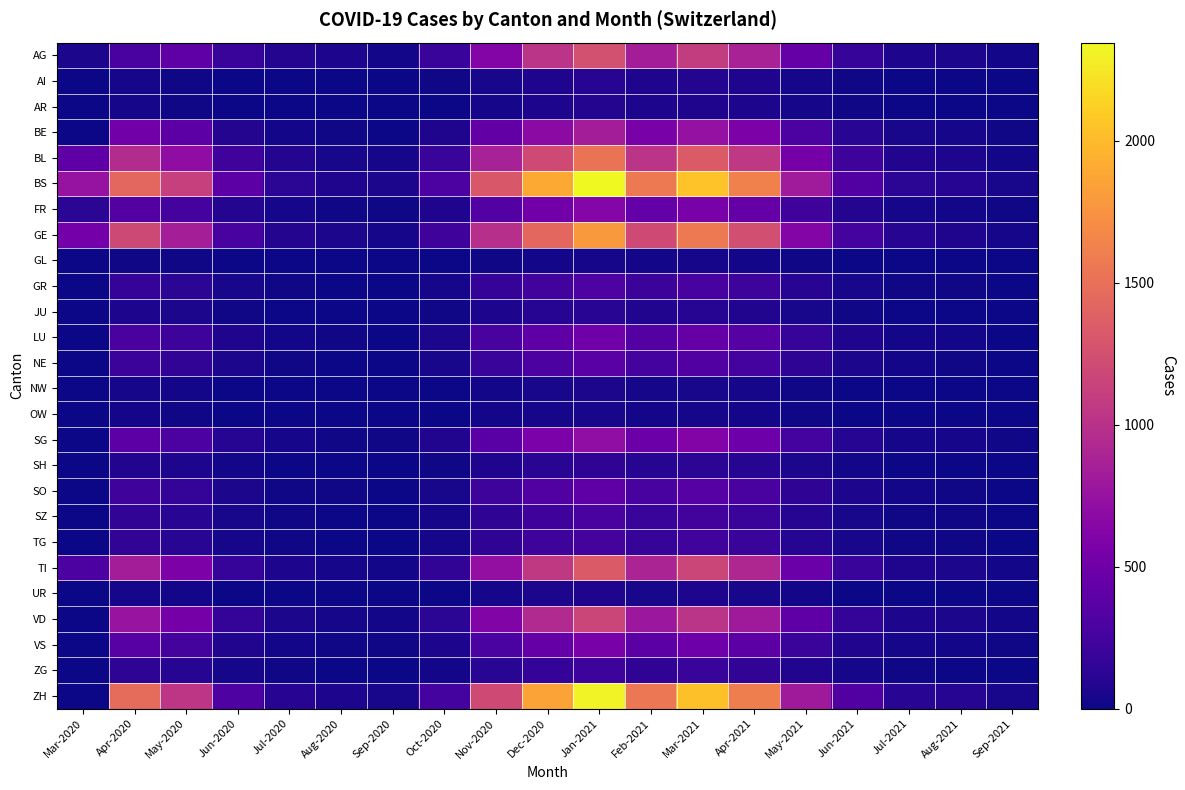

Reading right to left, list all the values displayed in this chart.

AG: Sep-2021=22	Aug-2021=49	Jul-2021=64	Jun-2021=175	May-2021=441	Apr-2021=872	Mar-2021=1098	Feb-2021=843	Jan-2021=1254	Dec-2020=1022	Nov-2020=631	Oct-2020=184	Sep-2020=23	Aug-2020=64	Jul-2020=85	Jun-2020=186	May-2020=411	Apr-2020=277	Mar-2020=49
AI: Sep-2021=2	Aug-2021=4	Jul-2021=5	Jun-2021=14	May-2021=35	Apr-2021=70	Mar-2021=88	Feb-2021=67	Jan-2021=102	Dec-2020=68	Nov-2020=42	Oct-2020=10	Sep-2020=0	Aug-2020=0	Jul-2020=0	Jun-2020=2	May-2020=14	Apr-2020=36	Mar-2020=0
AR: Sep-2021=2	Aug-2021=3	Jul-2021=4	Jun-2021=12	May-2021=29	Apr-2021=57	Mar-2021=72	Feb-2021=55	Jan-2021=83	Dec-2020=55	Nov-2020=34	Oct-2020=8	Sep-2020=0	Aug-2020=0	Jul-2020=0	Jun-2020=2	May-2020=11	Apr-2020=28	Mar-2020=0
BE: Sep-2021=15	Aug-2021=33	Jul-2021=43	Jun-2021=118	May-2021=296	Apr-2021=585	Mar-2021=737	Feb-2021=566	Jan-2021=842	Dec-2020=686	Nov-2020=423	Oct-2020=68	Sep-2020=5	Aug-2020=14	Jul-2020=22	Jun-2020=88	May-2020=391	Apr-2020=520	Mar-2020=0
BL: Sep-2021=27	Aug-2021=60	Jul-2021=78	Jun-2021=213	May-2021=534	Apr-2021=1056	Mar-2021=1330	Feb-2021=1022	Jan-2021=1522	Dec-2020=1208	Nov-2020=869	Oct-2020=188	Sep-2020=29	Aug-2020=41	Jul-2020=87	Jun-2020=227	May-2020=701	Apr-2020=956	Mar-2020=408
BS: Sep-2021=42	Aug-2021=92	Jul-2021=120	Jun-2021=329	May-2021=823	Apr-2021=1629	Mar-2021=2052	Feb-2021=1576	Jan-2021=2346	Dec-2020=1889	Nov-2020=1312	Oct-2020=295	Sep-2020=47	Aug-2020=69	Jul-2020=122	Jun-2020=386	May-2020=1120	Apr-2020=1432	Mar-2020=744
FR: Sep-2021=12	Aug-2021=25	Jul-2021=33	Jun-2021=90	May-2021=225	Apr-2021=446	Mar-2021=561	Feb-2021=431	Jan-2021=641	Dec-2020=516	Nov-2020=335	Oct-2020=73	Sep-2020=11	Aug-2020=16	Jul-2020=28	Jun-2020=84	May-2020=252	Apr-2020=341	Mar-2020=128
GE: Sep-2021=32	Aug-2021=71	Jul-2021=92	Jun-2021=251	May-2021=629	Apr-2021=1244	Mar-2021=1568	Feb-2021=1204	Jan-2021=1792	Dec-2020=1437	Nov-2020=984	Oct-2020=220	Sep-2020=34	Aug-2020=50	Jul-2020=88	Jun-2020=274	May-2020=849	Apr-2020=1198	Mar-2020=524
GL: Sep-2021=1	Aug-2021=1	Jul-2021=2	Jun-2021=5	May-2021=12	Apr-2021=23	Mar-2021=29	Feb-2021=22	Jan-2021=33	Dec-2020=27	Nov-2020=17	Oct-2020=4	Sep-2020=0	Aug-2020=0	Jul-2020=0	Jun-2020=2	May-2020=11	Apr-2020=14	Mar-2020=0
GR: Sep-2021=5	Aug-2021=12	Jul-2021=16	Jun-2021=43	May-2021=108	Apr-2021=213	Mar-2021=268	Feb-2021=206	Jan-2021=306	Dec-2020=246	Nov-2020=160	Oct-2020=32	Sep-2020=5	Aug-2020=7	Jul-2020=13	Jun-2020=41	May-2020=126	Apr-2020=168	Mar-2020=0
JU: Sep-2021=2	Aug-2021=5	Jul-2021=6	Jun-2021=16	May-2021=40	Apr-2021=80	Mar-2021=100	Feb-2021=77	Jan-2021=115	Dec-2020=92	Nov-2020=60	Oct-2020=12	Sep-2020=2	Aug-2020=3	Jul-2020=5	Jun-2020=15	May-2020=47	Apr-2020=63	Mar-2020=0
LU: Sep-2021=9	Aug-2021=20	Jul-2021=26	Jun-2021=72	May-2021=180	Apr-2021=356	Mar-2021=448	Feb-2021=344	Jan-2021=512	Dec-2020=411	Nov-2020=267	Oct-2020=53	Sep-2020=8	Aug-2020=12	Jul-2020=22	Jun-2020=69	May-2020=212	Apr-2020=282	Mar-2020=0
NE: Sep-2021=7	Aug-2021=15	Jul-2021=19	Jun-2021=52	May-2021=130	Apr-2021=256	Mar-2021=323	Feb-2021=248	Jan-2021=368	Dec-2020=296	Nov-2020=192	Oct-2020=38	Sep-2020=6	Aug-2020=9	Jul-2020=16	Jun-2020=49	May-2020=152	Apr-2020=203	Mar-2020=0
NW: Sep-2021=1	Aug-2021=2	Jul-2021=3	Jun-2021=7	May-2021=18	Apr-2021=36	Mar-2021=45	Feb-2021=34	Jan-2021=51	Dec-2020=41	Nov-2020=27	Oct-2020=5	Sep-2020=1	Aug-2020=1	Jul-2020=2	Jun-2020=7	May-2020=21	Apr-2020=28	Mar-2020=0
OW: Sep-2021=1	Aug-2021=2	Jul-2021=2	Jun-2021=6	May-2021=14	Apr-2021=27	Mar-2021=34	Feb-2021=26	Jan-2021=38	Dec-2020=31	Nov-2020=20	Oct-2020=4	Sep-2020=1	Aug-2020=1	Jul-2020=2	Jun-2020=5	May-2020=16	Apr-2020=21	Mar-2020=0
SG: Sep-2021=13	Aug-2021=28	Jul-2021=36	Jun-2021=100	May-2021=249	Apr-2021=493	Mar-2021=621	Feb-2021=477	Jan-2021=709	Dec-2020=570	Nov-2020=370	Oct-2020=74	Sep-2020=12	Aug-2020=17	Jul-2020=31	Jun-2020=95	May-2020=295	Apr-2020=392	Mar-2020=0
SH: Sep-2021=3	Aug-2021=6	Jul-2021=7	Jun-2021=20	May-2021=49	Apr-2021=97	Mar-2021=122	Feb-2021=94	Jan-2021=139	Dec-2020=112	Nov-2020=73	Oct-2020=14	Sep-2020=2	Aug-2020=3	Jul-2020=6	Jun-2020=19	May-2020=58	Apr-2020=77	Mar-2020=0
SO: Sep-2021=7	Aug-2021=16	Jul-2021=21	Jun-2021=57	May-2021=142	Apr-2021=281	Mar-2021=354	Feb-2021=272	Jan-2021=404	Dec-2020=325	Nov-2020=211	Oct-2020=42	Sep-2020=7	Aug-2020=10	Jul-2020=18	Jun-2020=54	May-2020=168	Apr-2020=224	Mar-2020=0
SZ: Sep-2021=5	Aug-2021=11	Jul-2021=14	Jun-2021=39	May-2021=98	Apr-2021=193	Mar-2021=244	Feb-2021=187	Jan-2021=278	Dec-2020=224	Nov-2020=145	Oct-2020=29	Sep-2020=5	Aug-2020=7	Jul-2020=12	Jun-2020=37	May-2020=116	Apr-2020=154	Mar-2020=0
TG: Sep-2021=5	Aug-2021=11	Jul-2021=14	Jun-2021=37	May-2021=93	Apr-2021=184	Mar-2021=232	Feb-2021=178	Jan-2021=265	Dec-2020=213	Nov-2020=138	Oct-2020=28	Sep-2020=4	Aug-2020=6	Jul-2020=11	Jun-2020=36	May-2020=110	Apr-2020=147	Mar-2020=0
TI: Sep-2021=24	Aug-2021=53	Jul-2021=68	Jun-2021=187	May-2021=468	Apr-2021=925	Mar-2021=1165	Feb-2021=895	Jan-2021=1331	Dec-2020=1067	Nov-2020=720	Oct-2020=152	Sep-2020=23	Aug-2020=34	Jul-2020=62	Jun-2020=175	May-2020=584	Apr-2020=840	Mar-2020=296
UR: Sep-2021=1	Aug-2021=3	Jul-2021=3	Jun-2021=9	May-2021=23	Apr-2021=45	Mar-2021=57	Feb-2021=44	Jan-2021=65	Dec-2020=52	Nov-2020=34	Oct-2020=7	Sep-2020=1	Aug-2020=2	Jul-2020=3	Jun-2020=9	May-2020=26	Apr-2020=35	Mar-2020=0
VD: Sep-2021=21	Aug-2021=46	Jul-2021=60	Jun-2021=164	May-2021=409	Apr-2021=810	Mar-2021=1020	Feb-2021=783	Jan-2021=1165	Dec-2020=936	Nov-2020=606	Oct-2020=128	Sep-2020=20	Aug-2020=30	Jul-2020=52	Jun-2020=163	May-2020=534	Apr-2020=756	Mar-2020=0
VS: Sep-2021=10	Aug-2021=22	Jul-2021=29	Jun-2021=79	May-2021=197	Apr-2021=389	Mar-2021=490	Feb-2021=376	Jan-2021=560	Dec-2020=449	Nov-2020=291	Oct-2020=62	Sep-2020=10	Aug-2020=14	Jul-2020=25	Jun-2020=78	May-2020=257	Apr-2020=364	Mar-2020=0
ZG: Sep-2021=4	Aug-2021=9	Jul-2021=11	Jun-2021=31	May-2021=76	Apr-2021=151	Mar-2021=190	Feb-2021=146	Jan-2021=217	Dec-2020=174	Nov-2020=113	Oct-2020=24	Sep-2020=4	Aug-2020=6	Jul-2020=10	Jun-2020=32	May-2020=100	Apr-2020=133	Mar-2020=0
ZH: Sep-2021=41	Aug-2021=92	Jul-2021=119	Jun-2021=325	May-2021=814	Apr-2021=1610	Mar-2021=2028	Feb-2021=1557	Jan-2021=2317	Dec-2020=1859	Nov-2020=1204	Oct-2020=254	Sep-2020=39	Aug-2020=58	Jul-2020=102	Jun-2020=319	May-2020=1043	Apr-2020=1470	Mar-2020=0